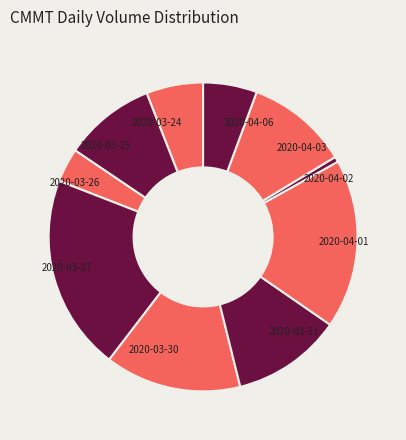

True or false: 2020-03-30 accounts for 9% of the total.

False